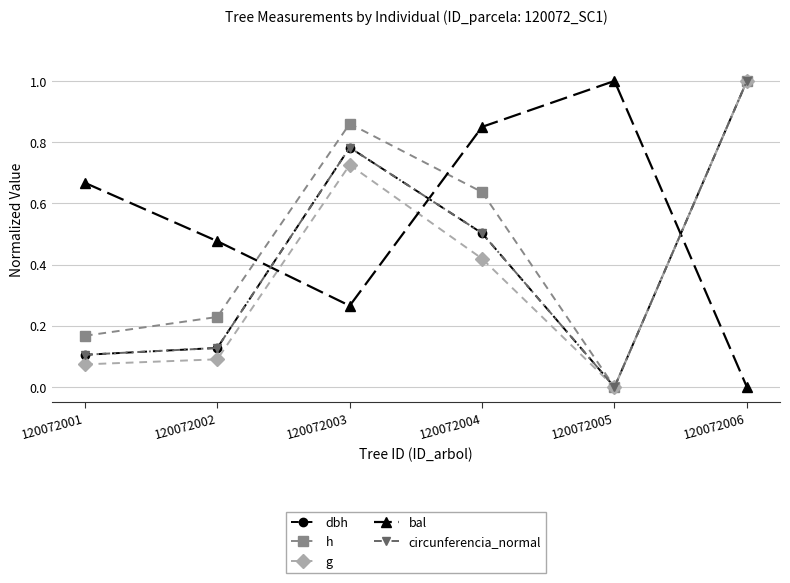

What is the spread (max minus min) of values at 120072005?

1.0